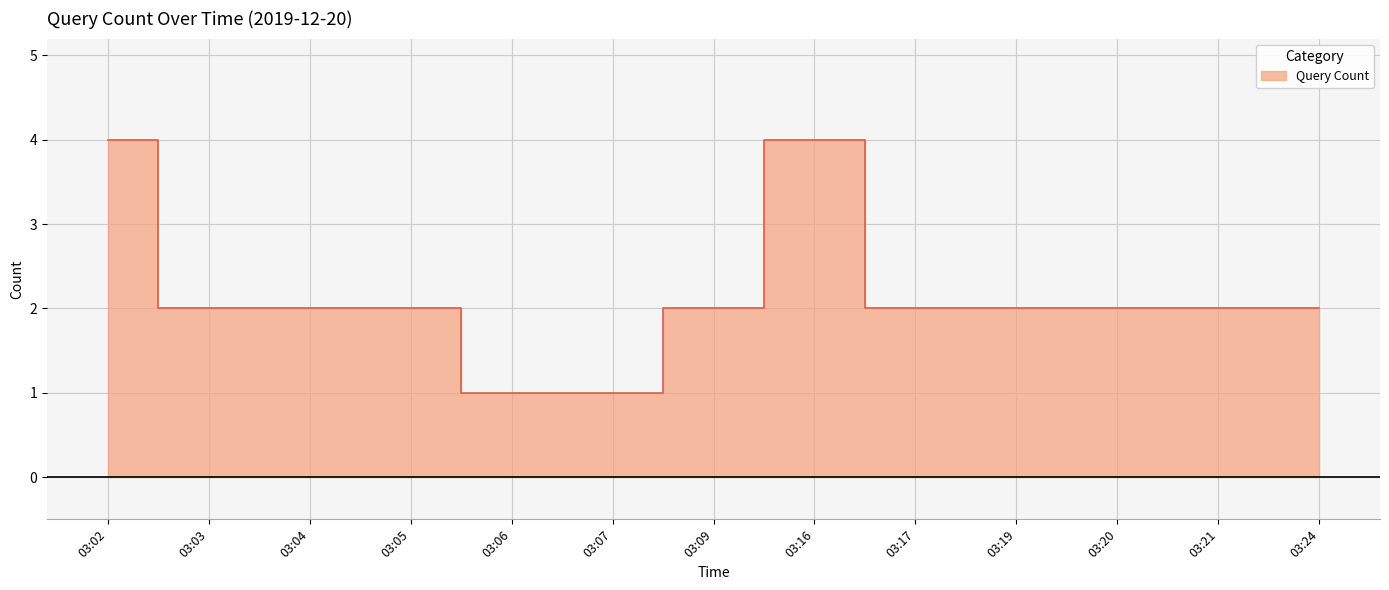

Which label corresponds to the smallest value in the chart?

03:06